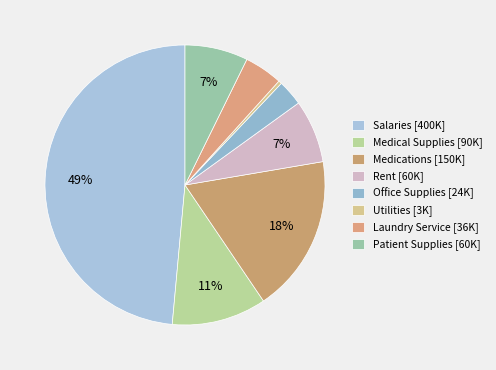

How many segments does this pie chart have?

8